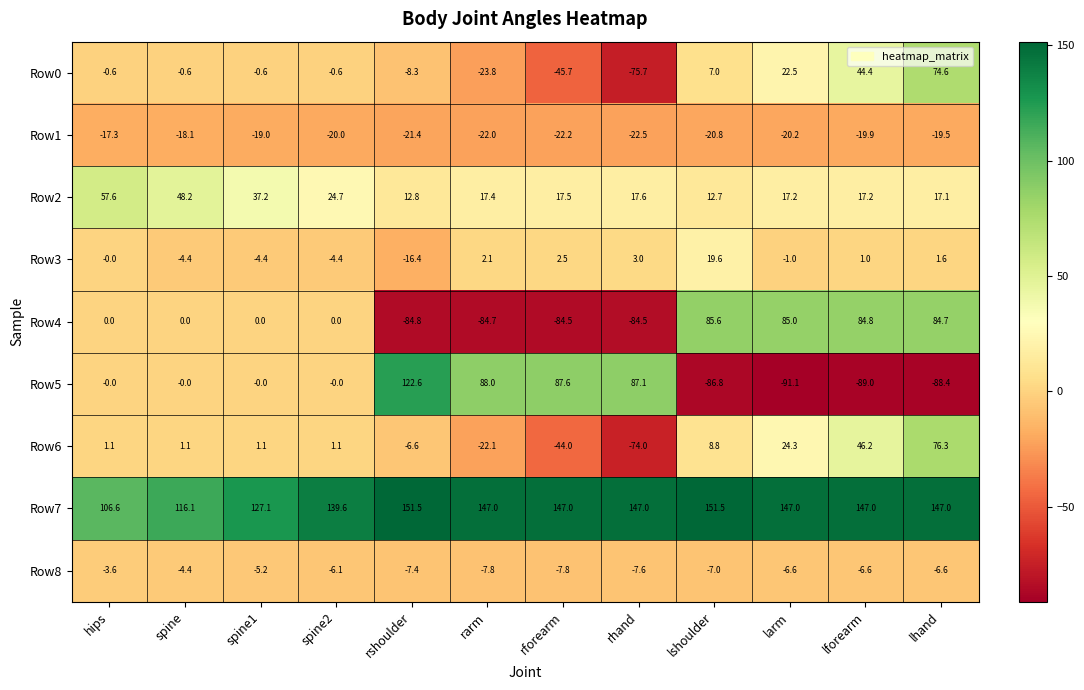

The Row3 series shows -10.1 at rshoulder. True or false?

False